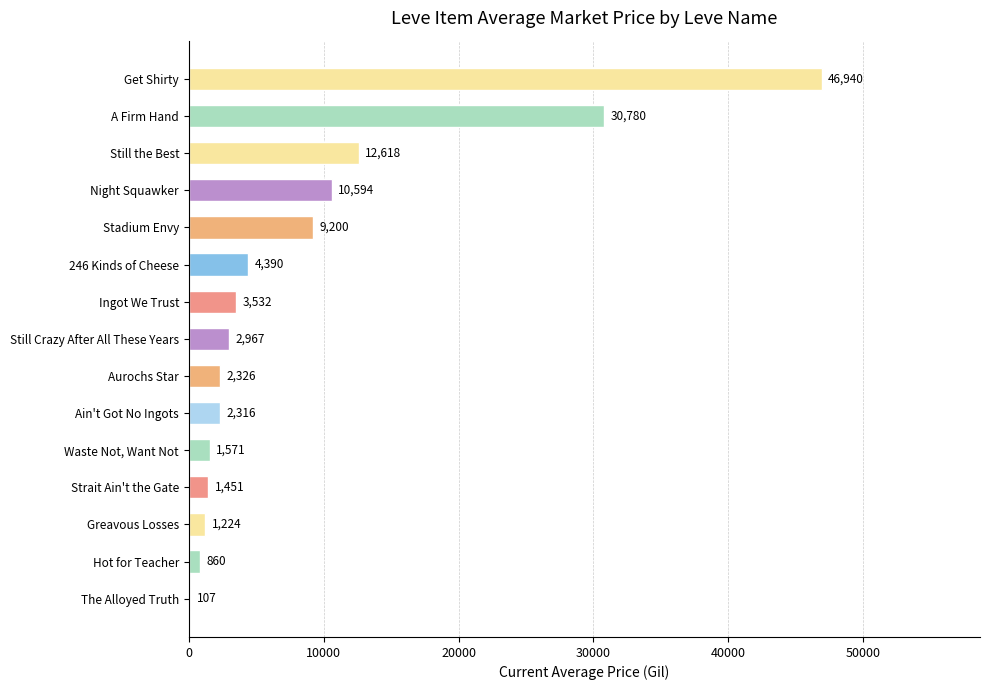

What is the sum of all values?

130875.8